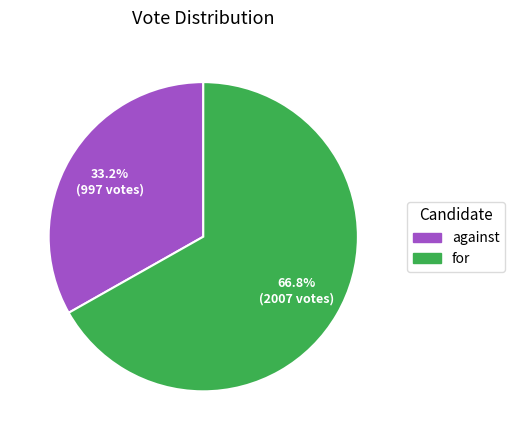

Rank the categories by value from lowest to highest.

against, for